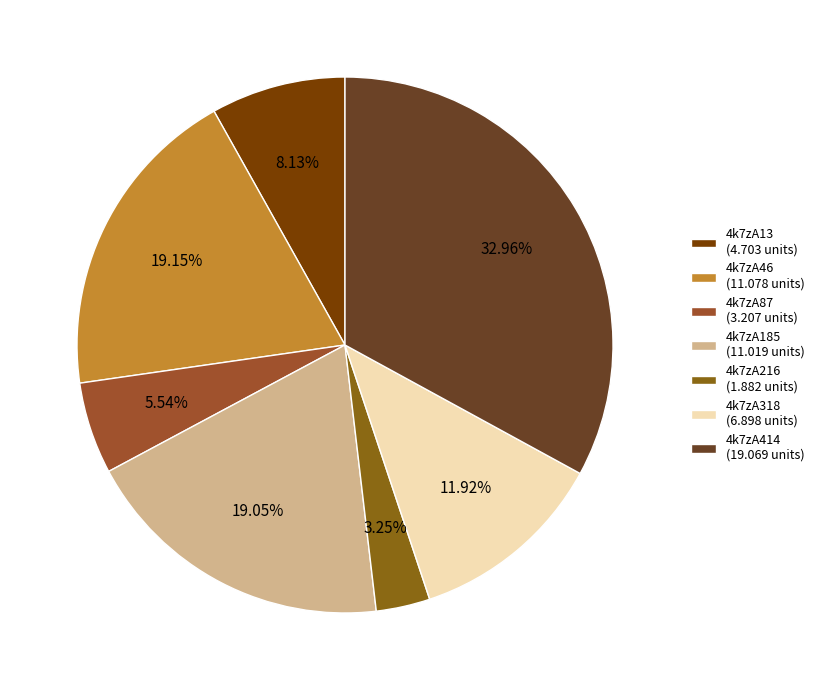

Rank the categories by value from highest to lowest.

4k7zA414, 4k7zA46, 4k7zA185, 4k7zA318, 4k7zA13, 4k7zA87, 4k7zA216